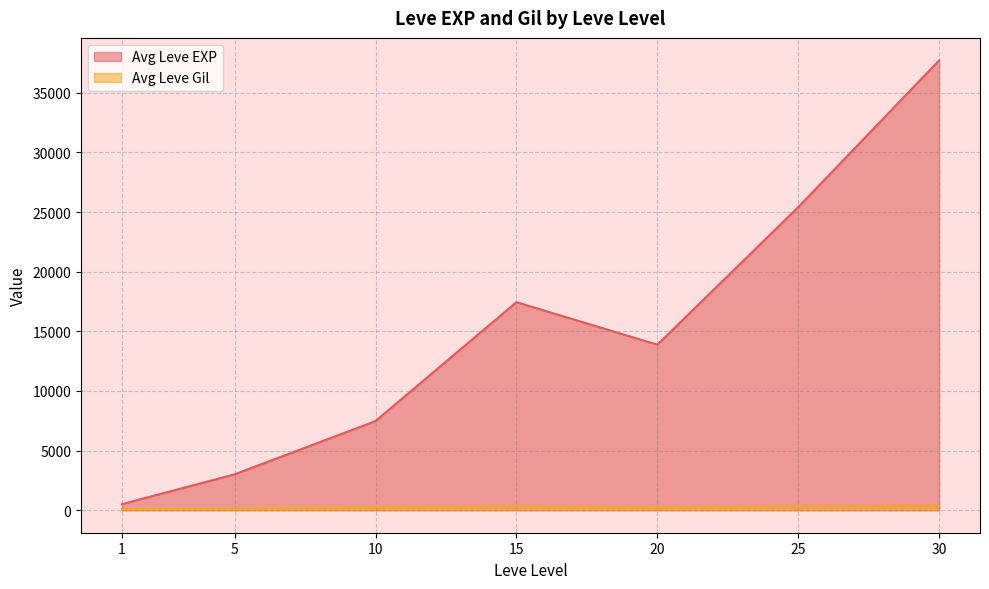

Where is the first local maximum for Avg Leve EXP?

15